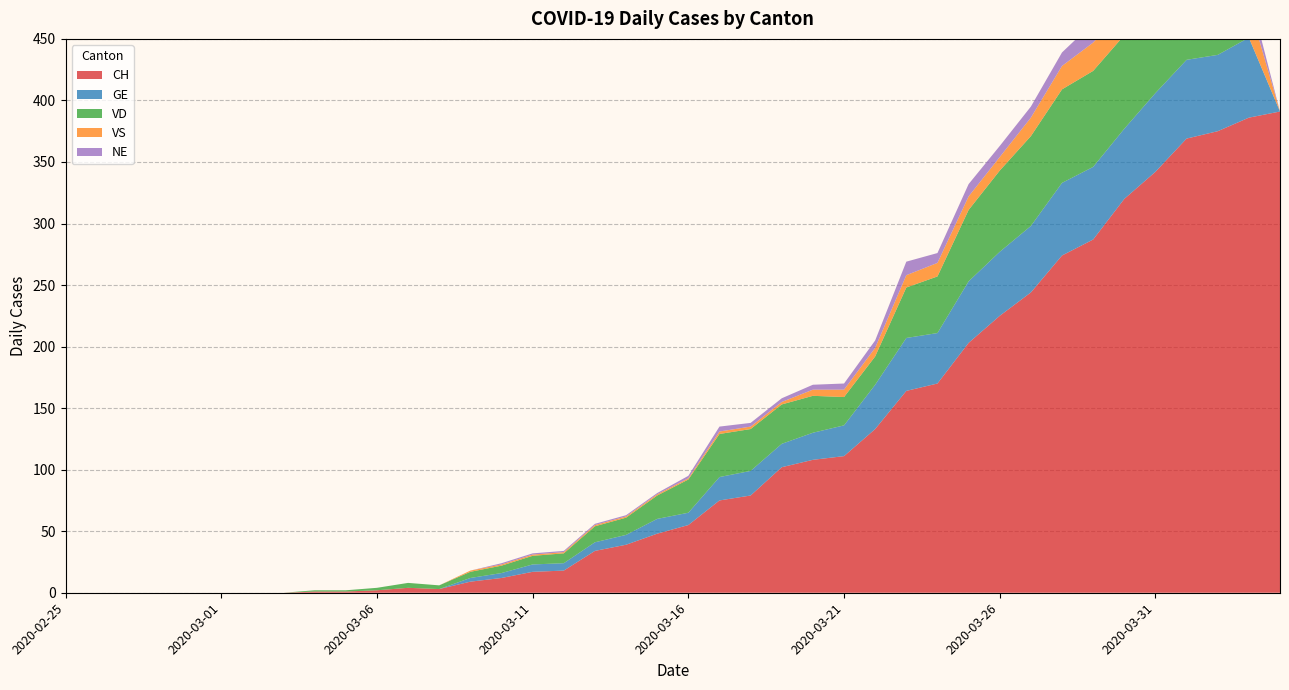

Reading left to right, what are all the values shown in this chart?

CH: 2020-02-25=0	2020-02-26=0	2020-02-27=0	2020-02-28=0	2020-02-29=0	2020-03-01=0	2020-03-02=0	2020-03-03=0	2020-03-04=1	2020-03-05=1	2020-03-06=2	2020-03-07=4	2020-03-08=3	2020-03-09=9	2020-03-10=12	2020-03-11=17	2020-03-12=18	2020-03-13=34	2020-03-14=39	2020-03-15=48	2020-03-16=55	2020-03-17=75	2020-03-18=79	2020-03-19=102	2020-03-20=108	2020-03-21=111	2020-03-22=133	2020-03-23=164	2020-03-24=170	2020-03-25=203	2020-03-26=225	2020-03-27=244	2020-03-28=274	2020-03-29=287	2020-03-30=320	2020-03-31=342	2020-04-01=369	2020-04-02=375	2020-04-03=386	2020-04-04=391
GE: 2020-02-25=0	2020-02-26=0	2020-02-27=0	2020-02-28=0	2020-02-29=0	2020-03-01=0	2020-03-02=0	2020-03-03=0	2020-03-04=0	2020-03-05=0	2020-03-06=0	2020-03-07=0	2020-03-08=0	2020-03-09=3	2020-03-10=4	2020-03-11=6	2020-03-12=6	2020-03-13=7	2020-03-14=8	2020-03-15=12	2020-03-16=10	2020-03-17=19	2020-03-18=20	2020-03-19=19	2020-03-20=22	2020-03-21=25	2020-03-22=36	2020-03-23=43	2020-03-24=41	2020-03-25=50	2020-03-26=52	2020-03-27=54	2020-03-28=59	2020-03-29=59	2020-03-30=57	2020-03-31=64	2020-04-01=64	2020-04-02=62	2020-04-03=65	2020-04-04=0
VD: 2020-02-25=0	2020-02-26=0	2020-02-27=0	2020-02-28=0	2020-02-29=0	2020-03-01=0	2020-03-02=0	2020-03-03=0	2020-03-04=1	2020-03-05=1	2020-03-06=2	2020-03-07=4	2020-03-08=3	2020-03-09=5	2020-03-10=6	2020-03-11=7	2020-03-12=8	2020-03-13=13	2020-03-14=14	2020-03-15=19	2020-03-16=27	2020-03-17=35	2020-03-18=34	2020-03-19=32	2020-03-20=30	2020-03-21=23	2020-03-22=23	2020-03-23=41	2020-03-24=46	2020-03-25=58	2020-03-26=66	2020-03-27=73	2020-03-28=76	2020-03-29=78	2020-03-30=76	2020-03-31=80	2020-04-01=83	2020-04-02=83	2020-04-03=0	2020-04-04=0
VS: 2020-02-25=0	2020-02-26=0	2020-02-27=0	2020-02-28=0	2020-02-29=0	2020-03-01=0	2020-03-02=0	2020-03-03=0	2020-03-04=0	2020-03-05=0	2020-03-06=0	2020-03-07=0	2020-03-08=0	2020-03-09=1	2020-03-10=1	2020-03-11=1	2020-03-12=1	2020-03-13=1	2020-03-14=1	2020-03-15=1	2020-03-16=1	2020-03-17=2	2020-03-18=2	2020-03-19=2	2020-03-20=5	2020-03-21=6	2020-03-22=7	2020-03-23=10	2020-03-24=11	2020-03-25=11	2020-03-26=11	2020-03-27=15	2020-03-28=19	2020-03-29=23	2020-03-30=21	2020-03-31=23	2020-04-01=23	2020-04-02=23	2020-04-03=27	2020-04-04=0
NE: 2020-02-25=0	2020-02-26=0	2020-02-27=0	2020-02-28=0	2020-02-29=0	2020-03-01=0	2020-03-02=0	2020-03-03=0	2020-03-04=0	2020-03-05=0	2020-03-06=0	2020-03-07=0	2020-03-08=0	2020-03-09=0	2020-03-10=1	2020-03-11=1	2020-03-12=1	2020-03-13=1	2020-03-14=1	2020-03-15=1	2020-03-16=2	2020-03-17=4	2020-03-18=3	2020-03-19=3	2020-03-20=4	2020-03-21=5	2020-03-22=6	2020-03-23=11	2020-03-24=8	2020-03-25=10	2020-03-26=9	2020-03-27=9	2020-03-28=11	2020-03-29=16	2020-03-30=12	2020-03-31=14	2020-04-01=14	2020-04-02=12	2020-04-03=11	2020-04-04=0